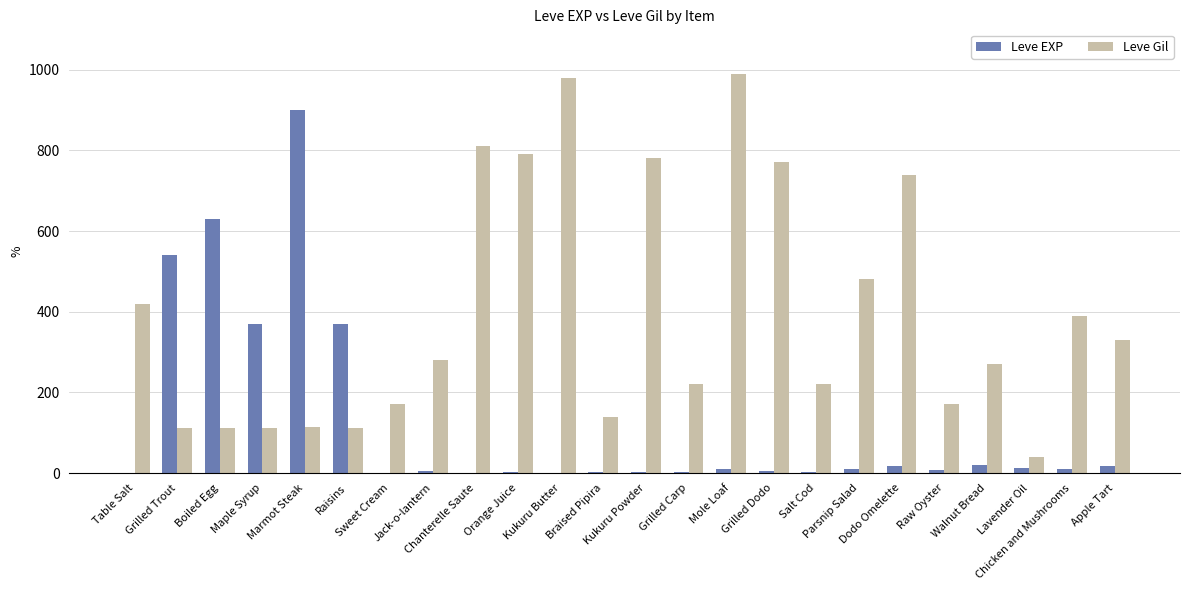

Is the value of Leve EXP at Kukuru Butter greater than the value of Leve Gil at Mole Loaf?

No